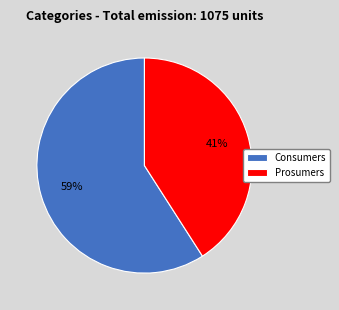

What percentage is the Prosumers slice, to the nearest percent?

41%